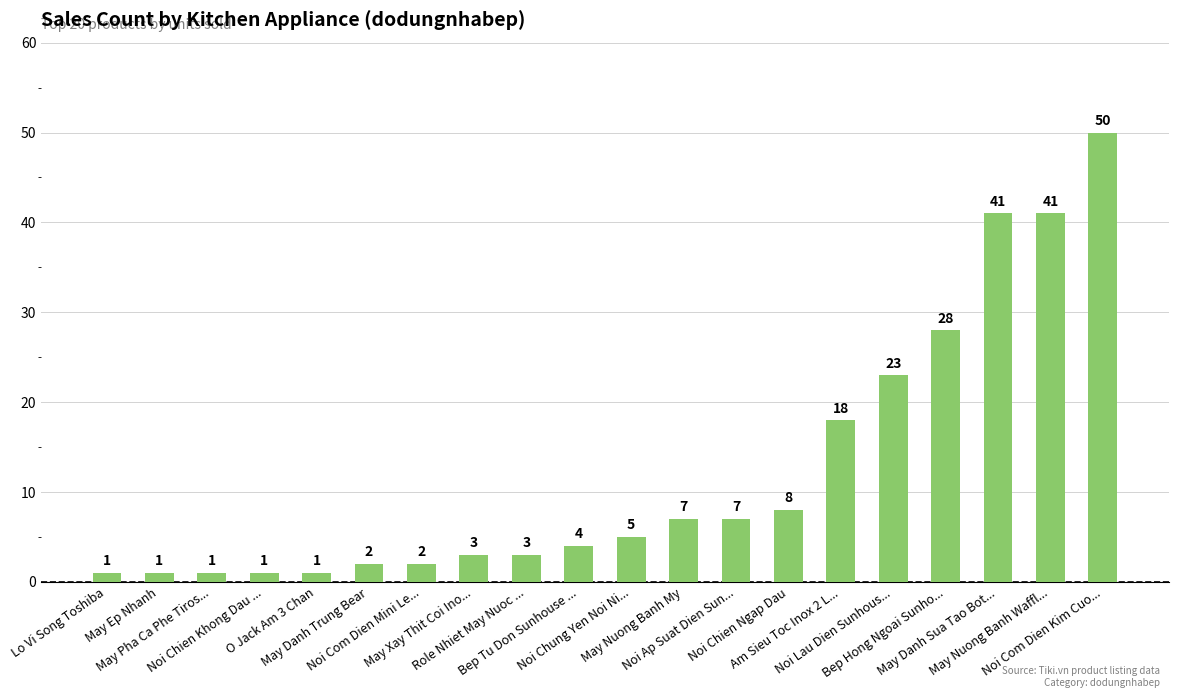

What is the value of the 3rd bar from the left?

1